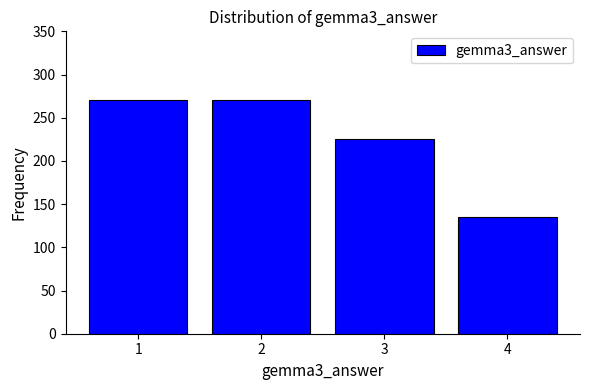

What is the value of the 4th bar from the left?

135